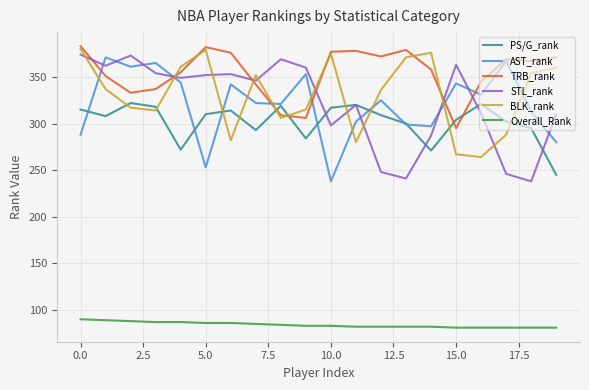

List the series in order of their peak value, highest first.

TRB_rank, BLK_rank, STL_rank, AST_rank, PS/G_rank, Overall_Rank